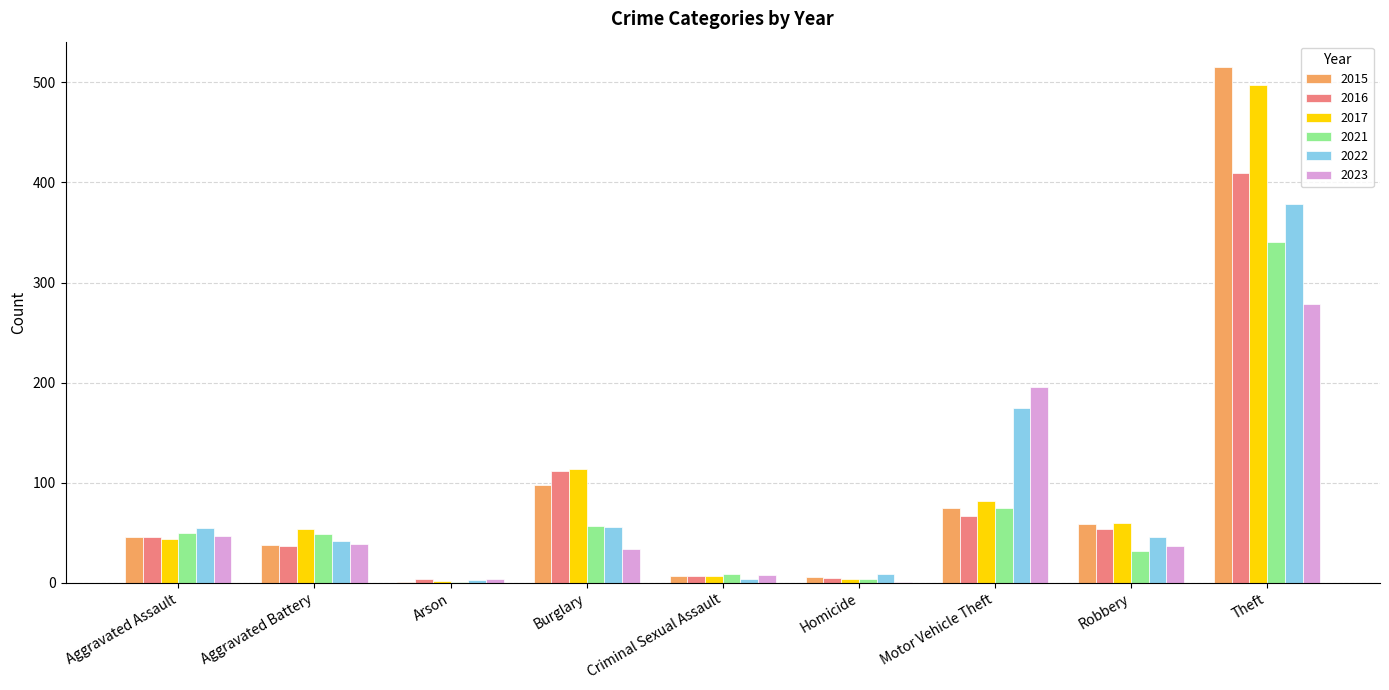

What is the sum of all 2016 values?

741